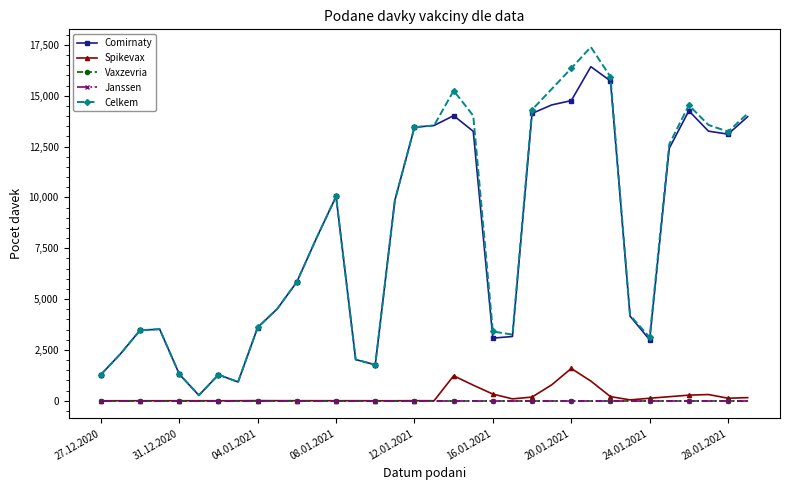

Is this an area chart (filled region under the line)?

No